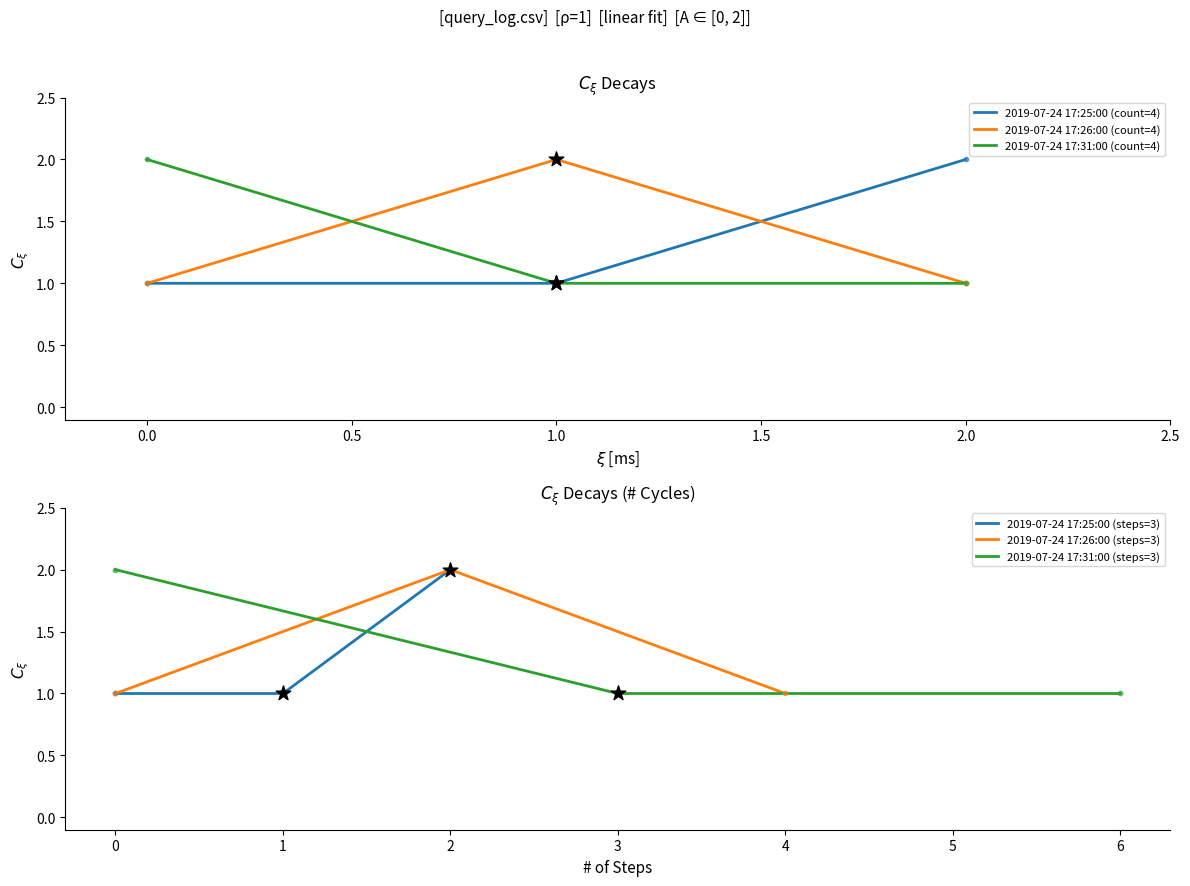

What are all the series names shown in the legend?

2019-07-24 17:25:00 (count=4), 2019-07-24 17:26:00 (count=4), 2019-07-24 17:31:00 (count=4), 2019-07-24 17:25:00 (steps=3), 2019-07-24 17:26:00 (steps=3), 2019-07-24 17:31:00 (steps=3)